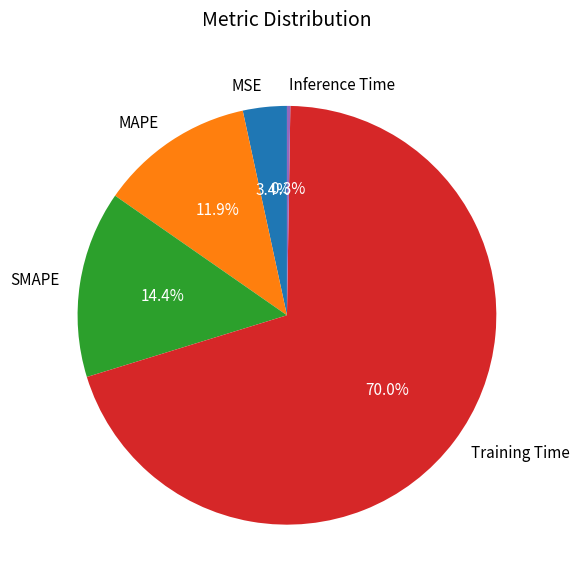

The MAPE slice represents 1% of the pie. True or false?

False